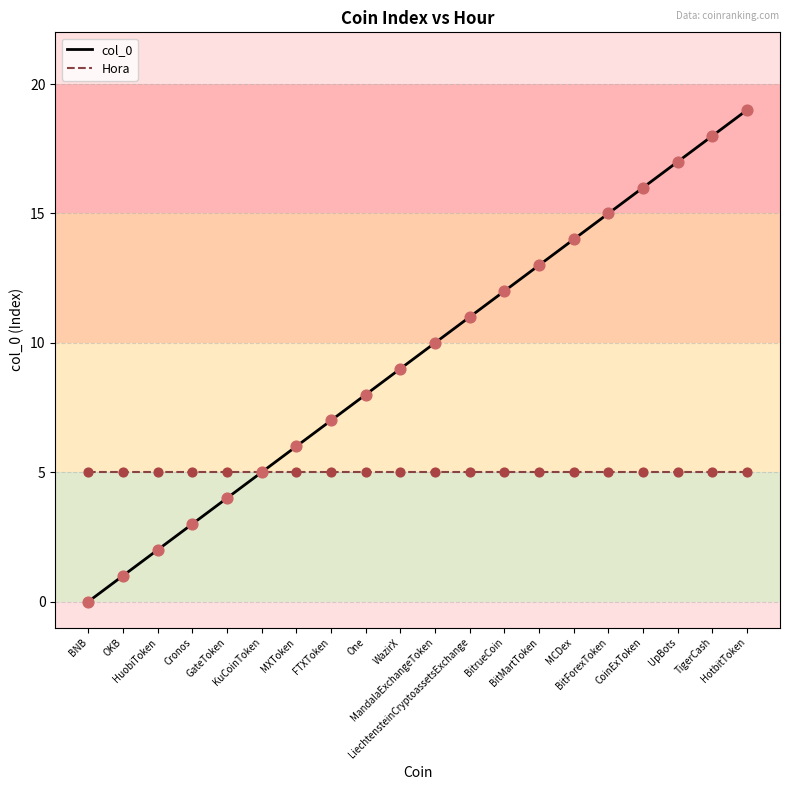

List the series in order of their peak value, lowest first.

Hora, col_0